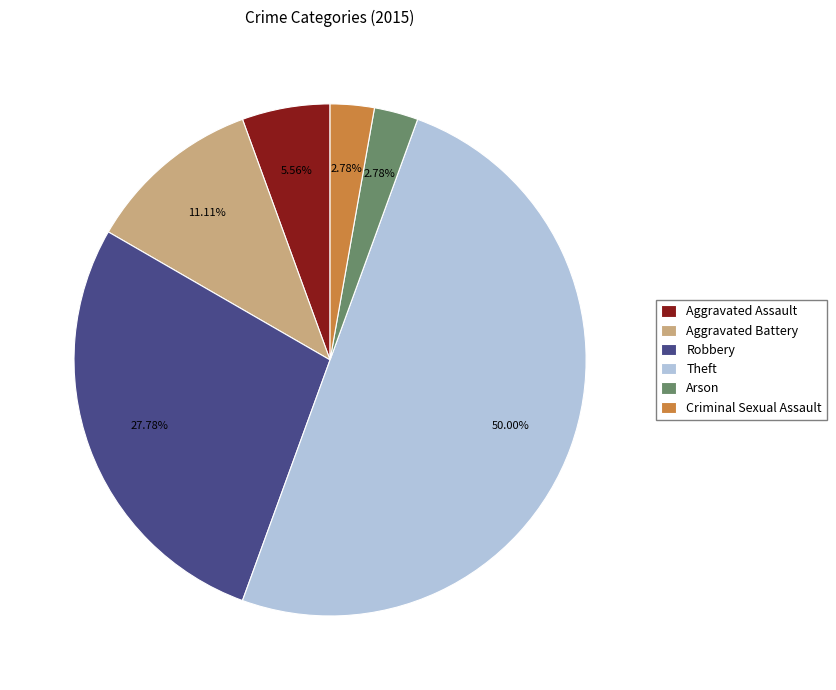

What percentage is the Aggravated Assault slice, to the nearest percent?

6%